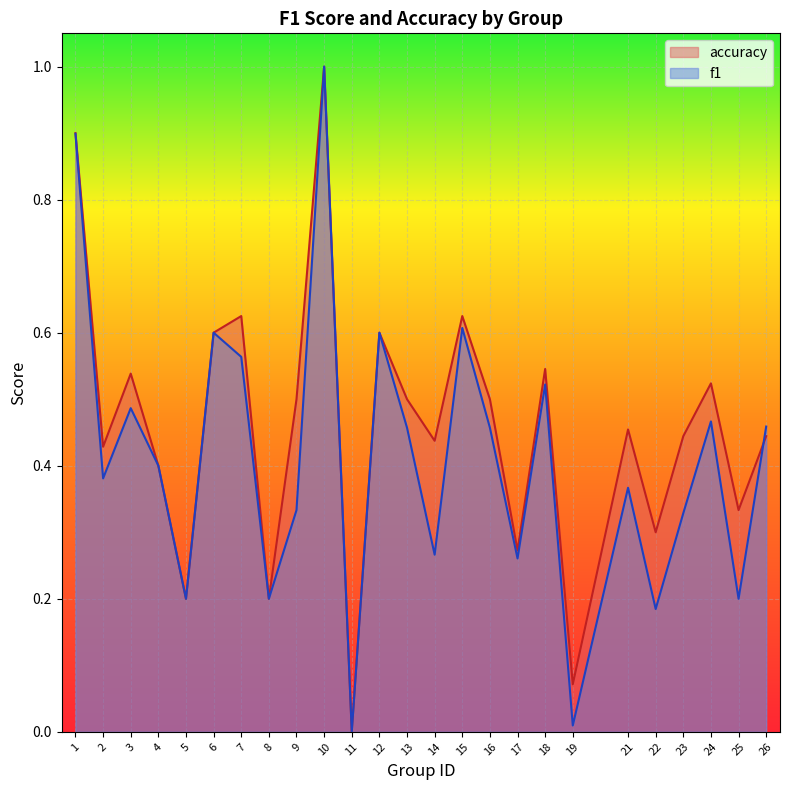

What is the value of the accuracy point at the 19th from the left?

0.1